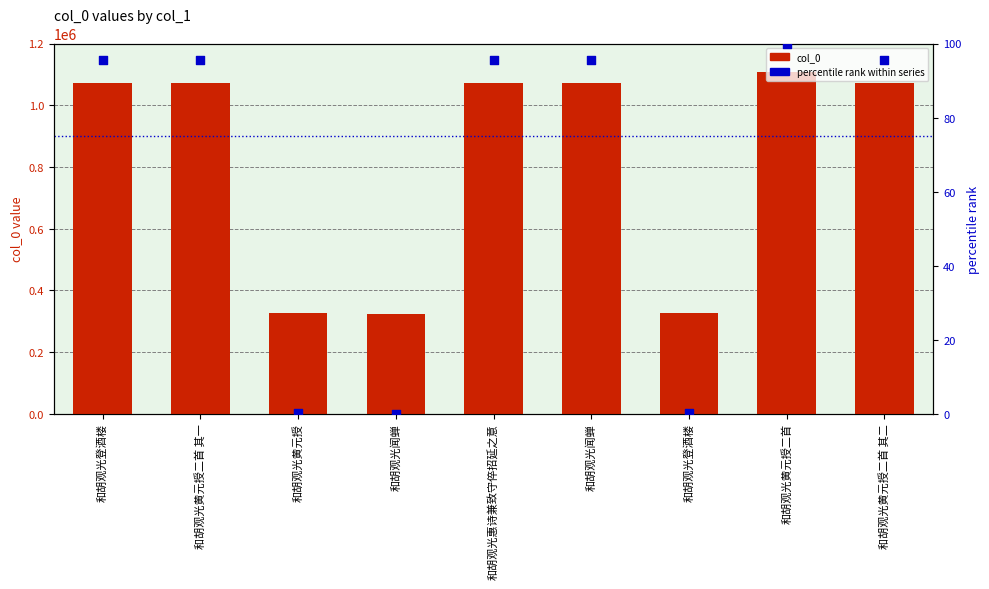

What are all the series names shown in the legend?

col_0, percentile rank within series